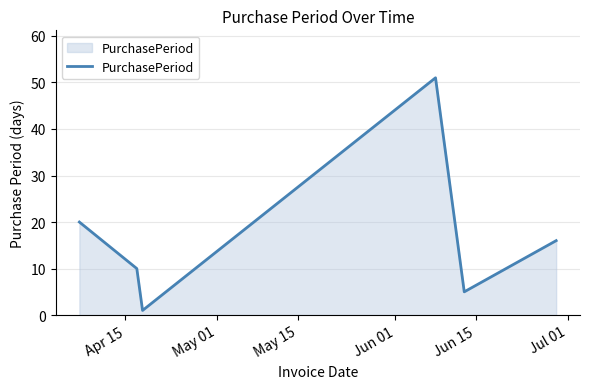

How many interior local valleys (lower than both neighbors) does the data have?

2